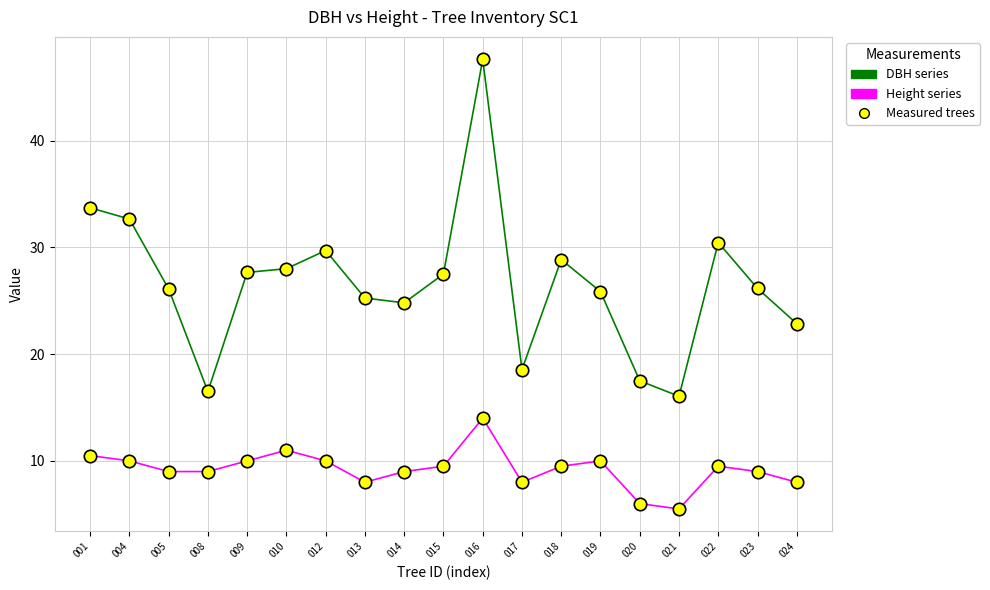

Count the number of points in this scatter plot.

38